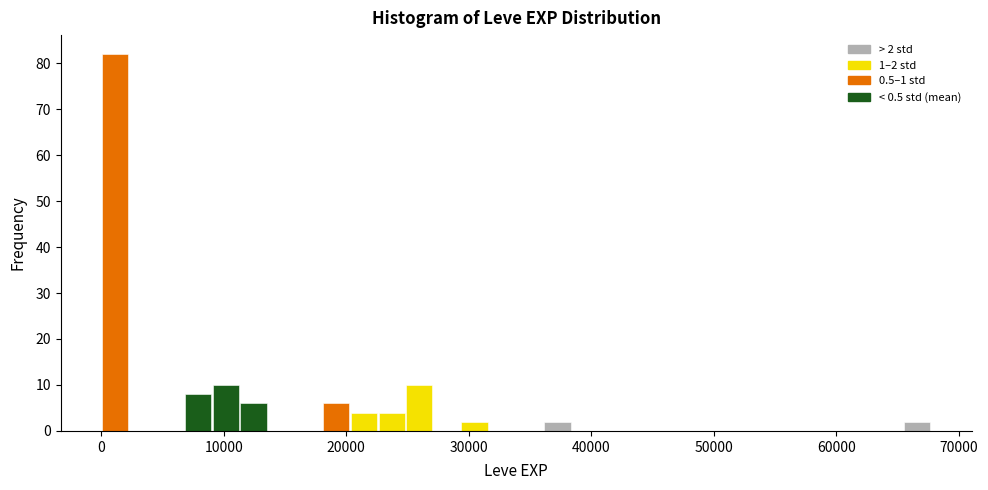

Read against the x-axis, roughly where is the centre of the tallest bar?

1000